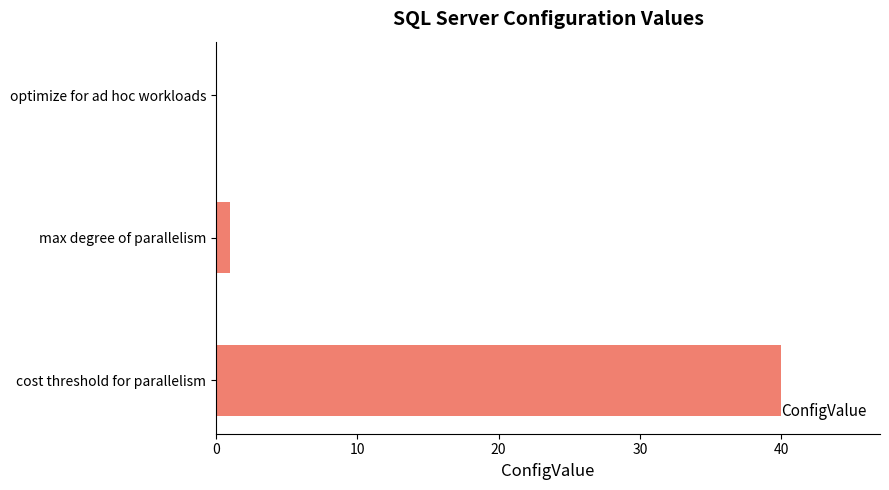

Reading bottom to top, list all the values displayed in this chart.

cost threshold for parallelism=40	max degree of parallelism=1	optimize for ad hoc workloads=0